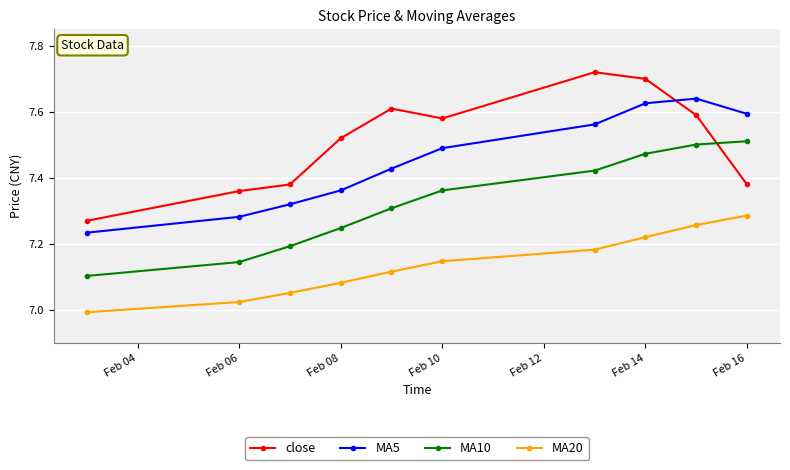

List the series in order of their peak value, lowest first.

MA20, MA10, MA5, close